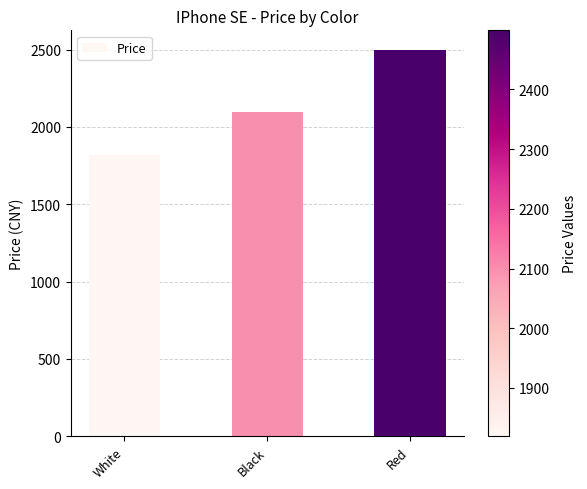

What is the label of the 3rd bar from the left?

Red